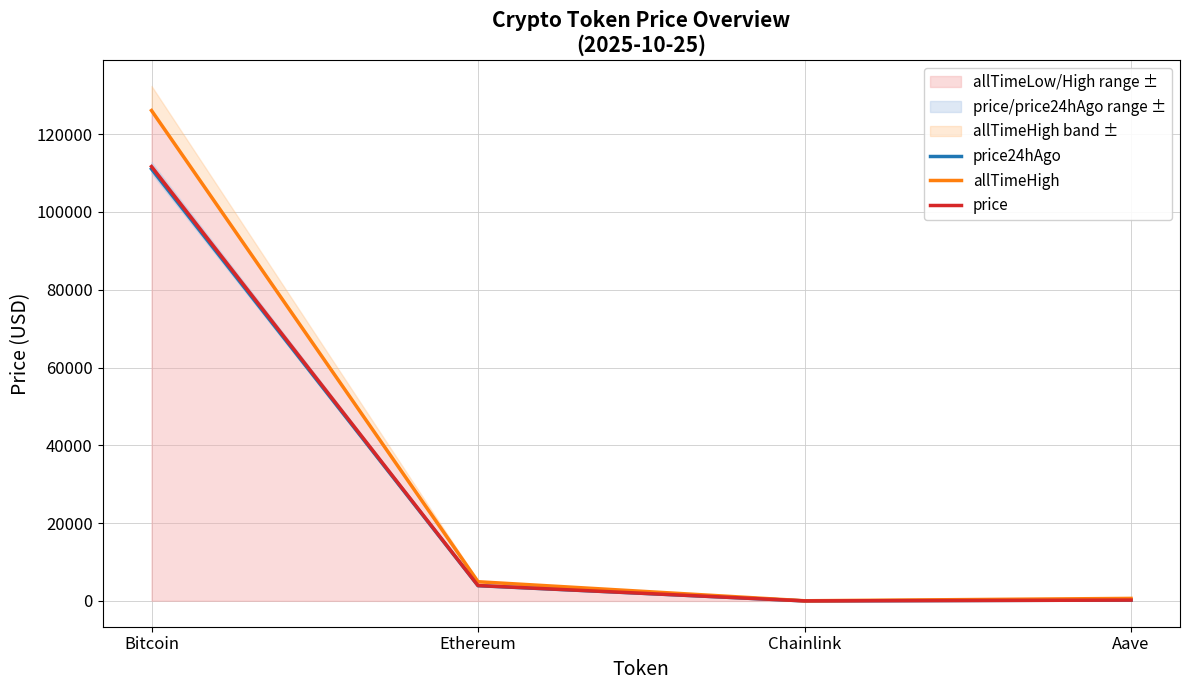

What is the difference between the highest and lowest values at Aave?

434.5